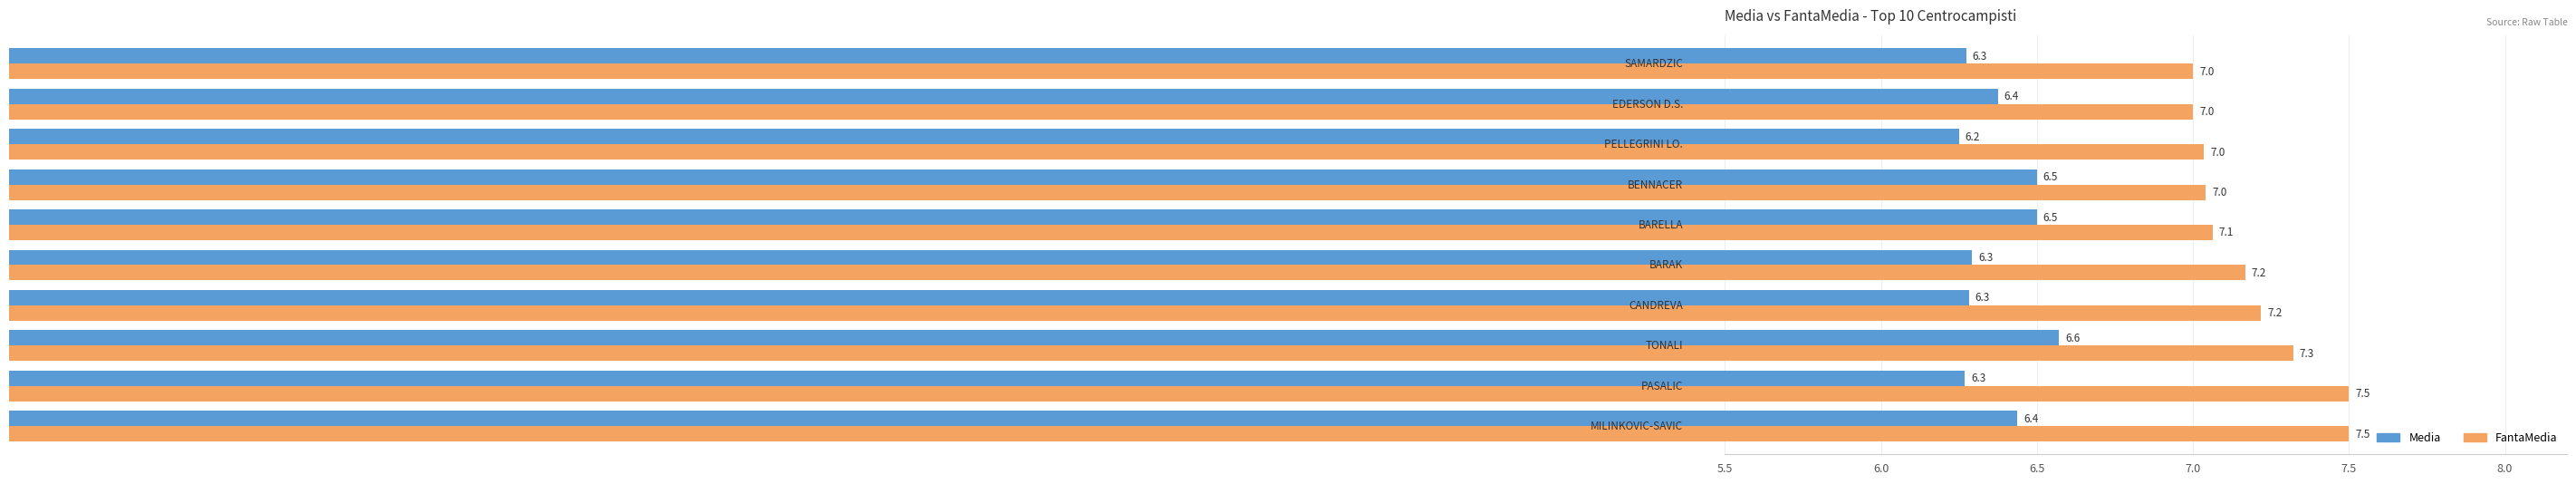

What is the maximum value shown in the chart?

7.5